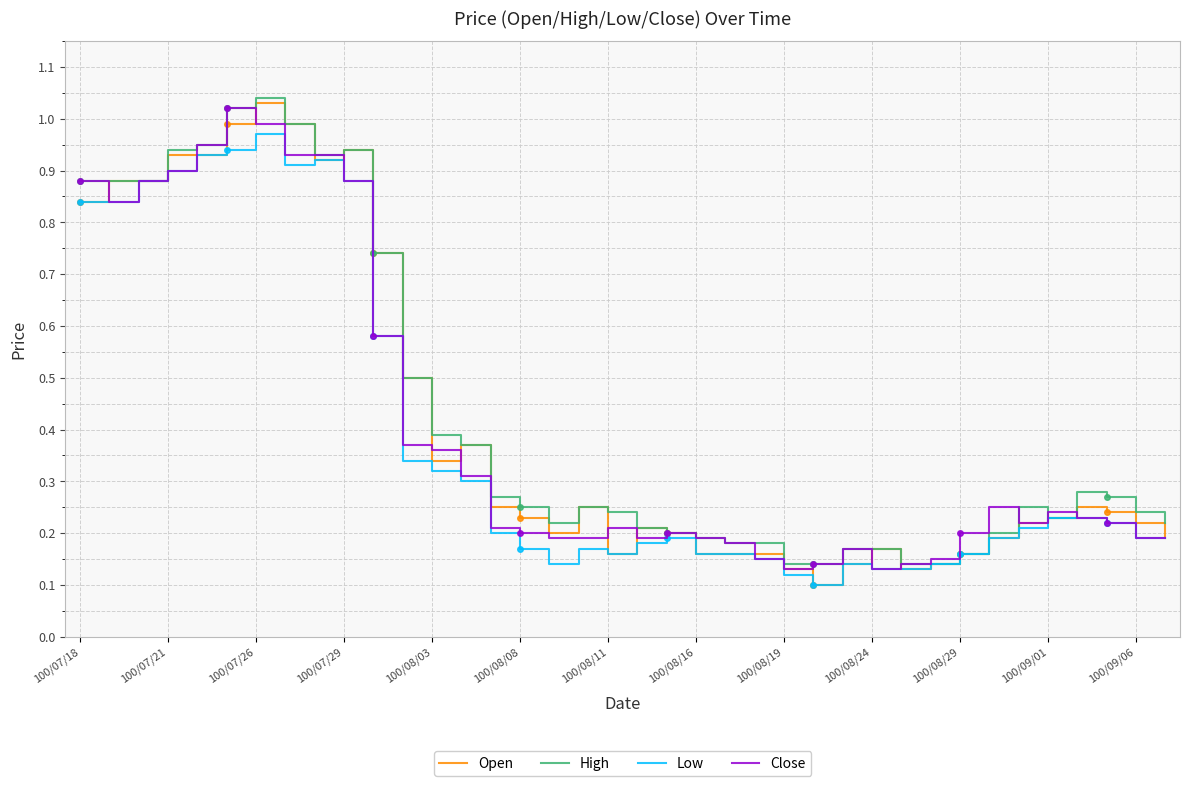

The Close series shows 0.1 at 28. True or false?

False